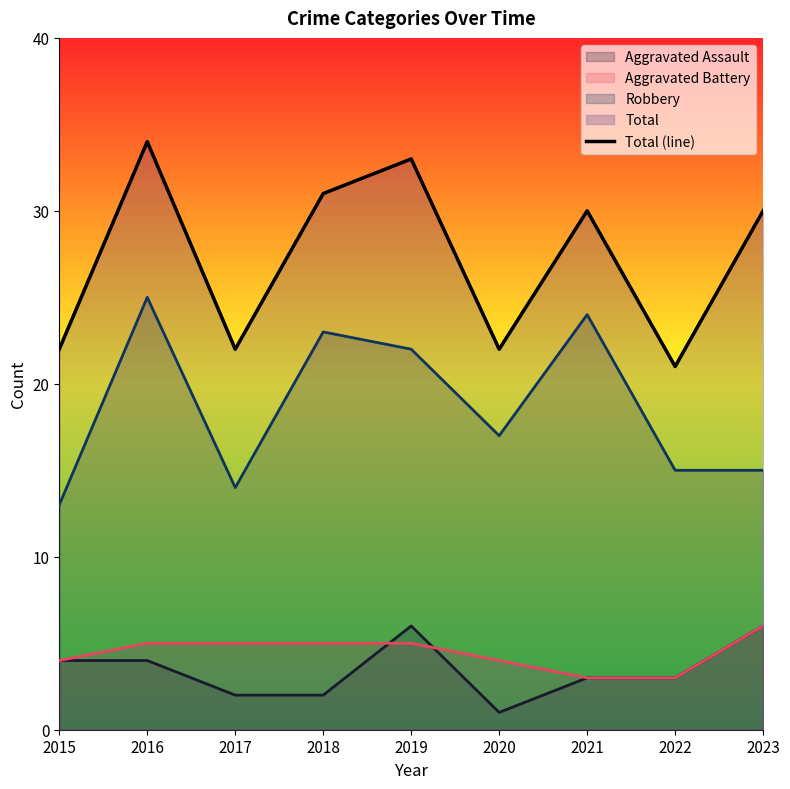

What is the change in value from 2015 to 2021?

+8